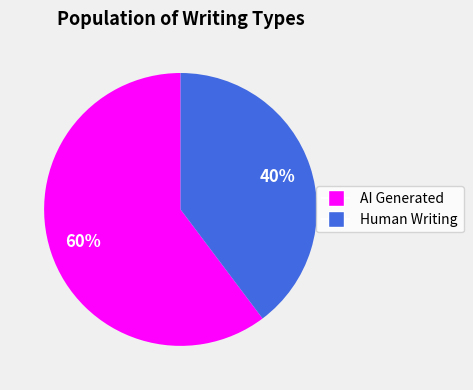

True or false: AI Generated accounts for 60% of the total.

True